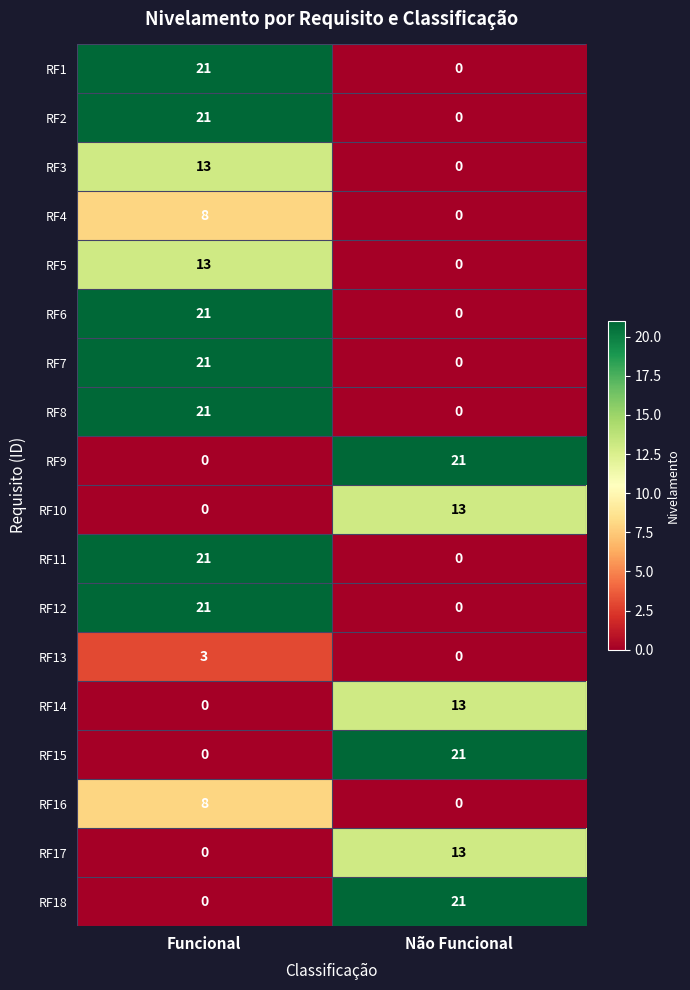

At which label does RF9 reach its minimum?

Funcional